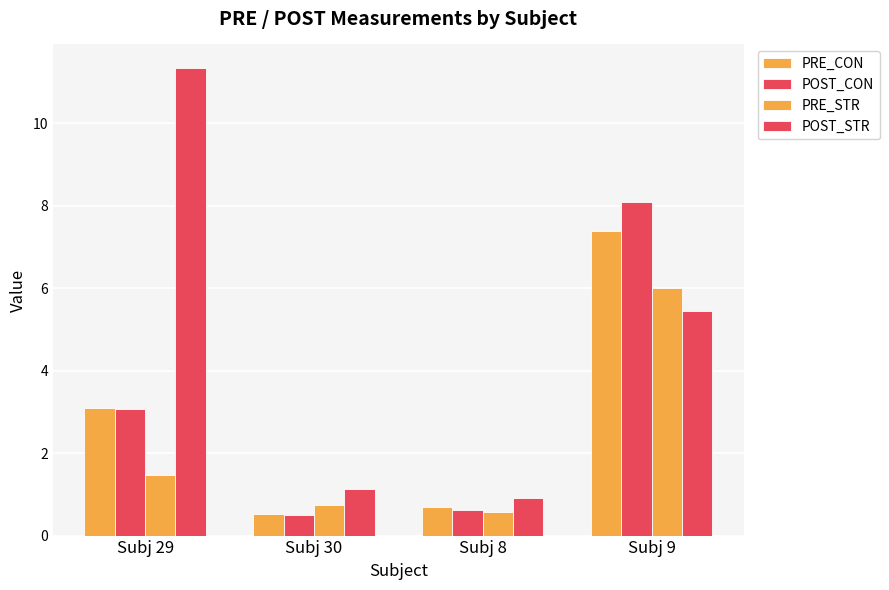

How many bars are there in total?

16